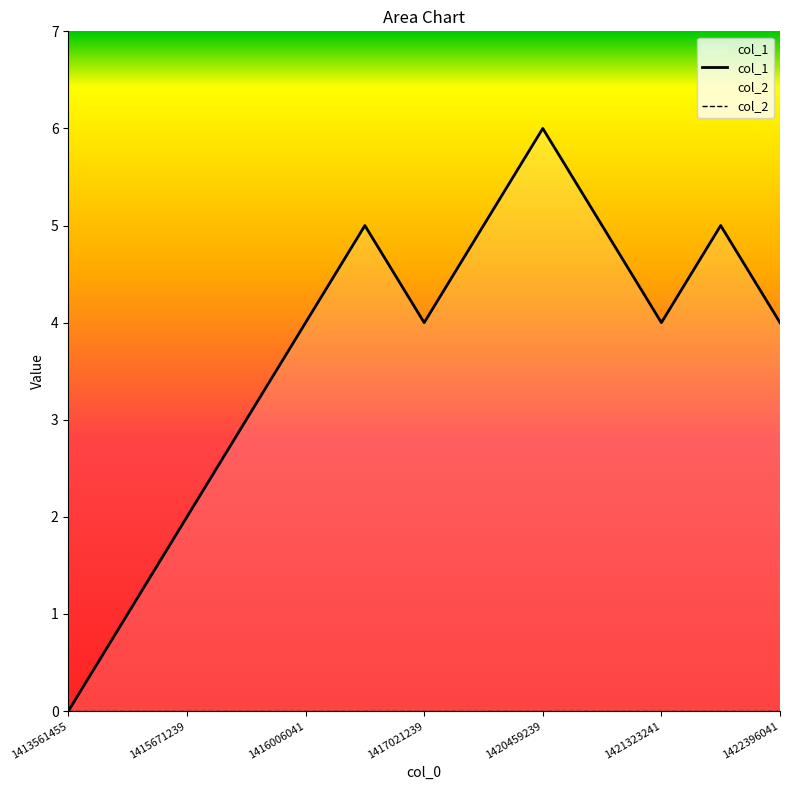

True or false: col_1 and col_2 cross at least once.

False